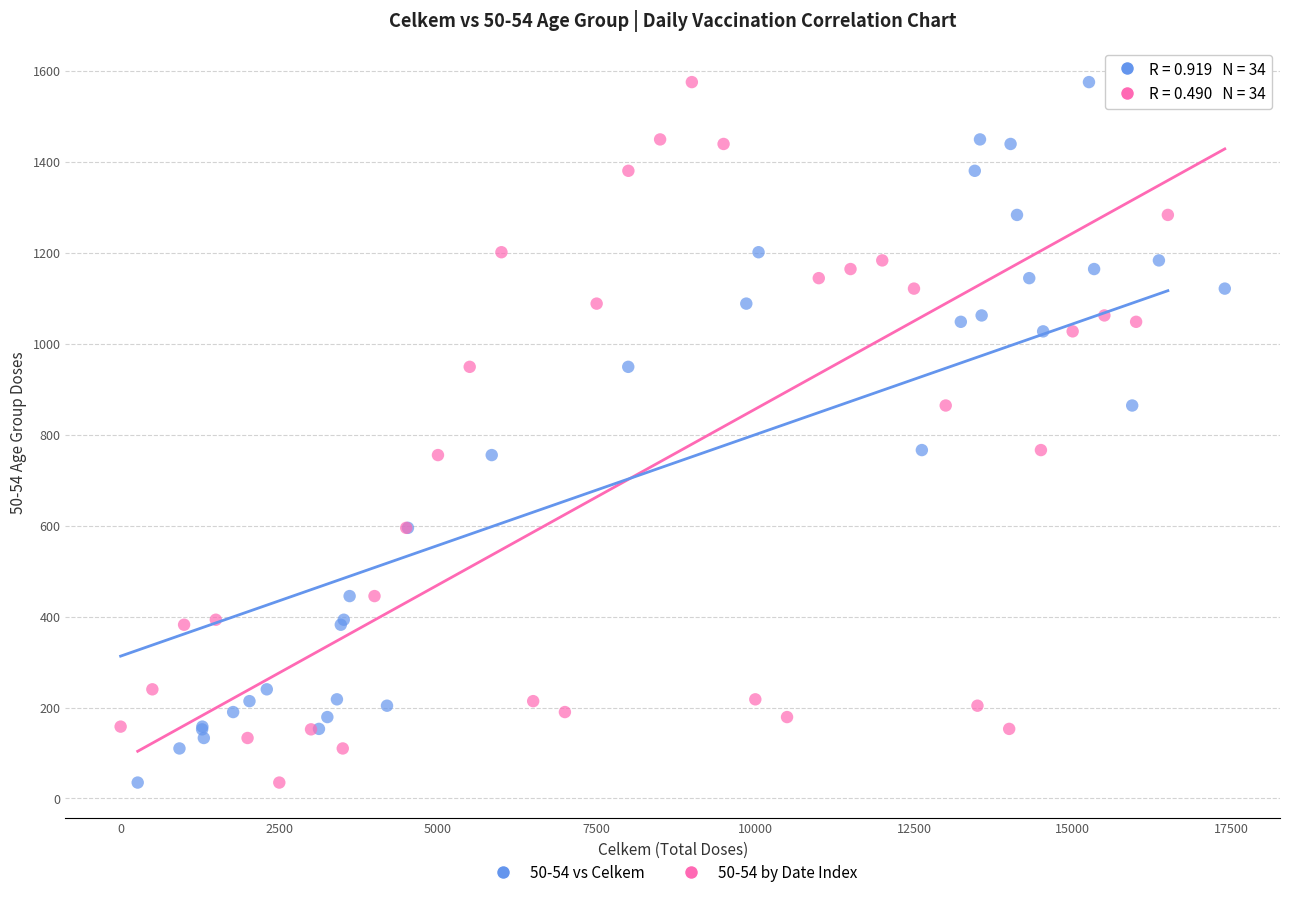

What are all the series names shown in the legend?

50-54 vs Celkem, 50-54 by Date Index